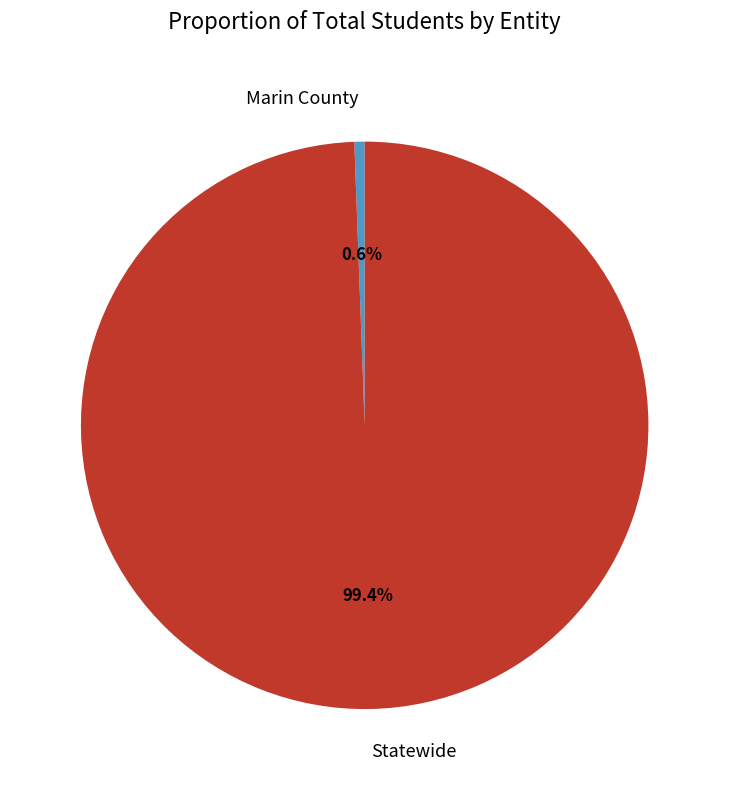

How many slices are in this pie chart?

2